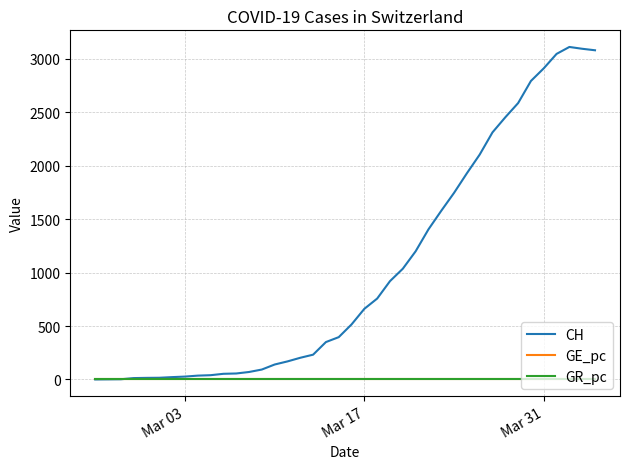

What is the greatest value displayed?

3111.0